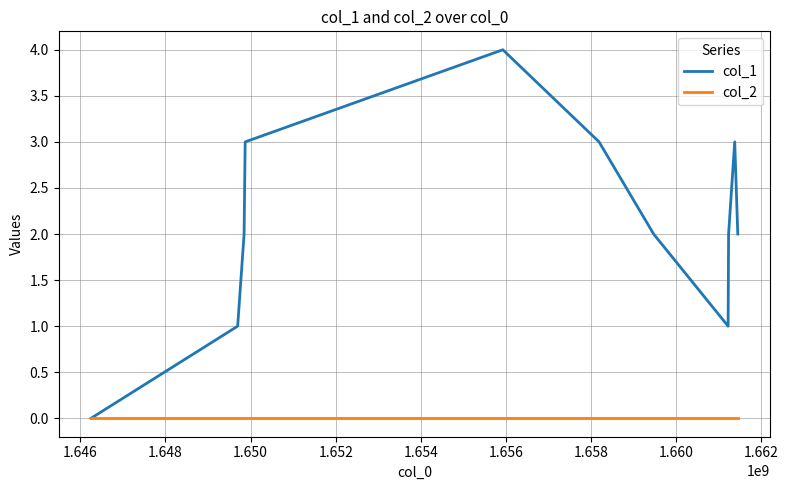

What is the sum of all col_1 values?

23